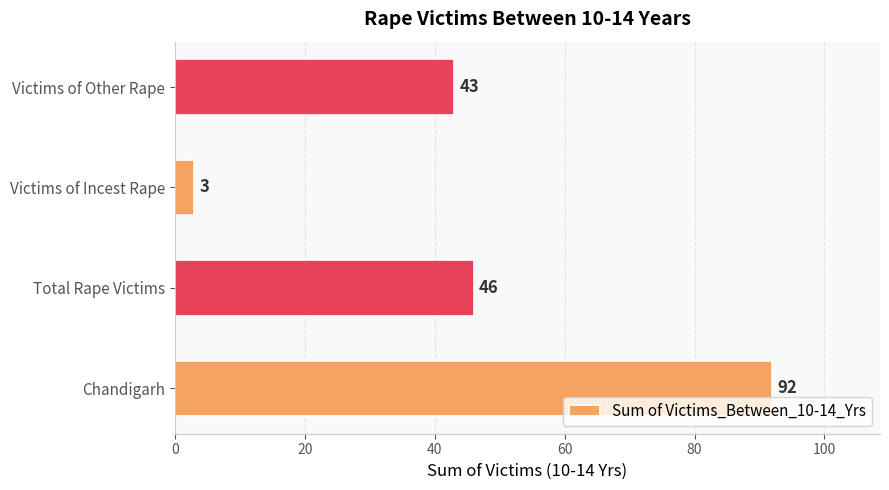

What is the sum of all values?

184